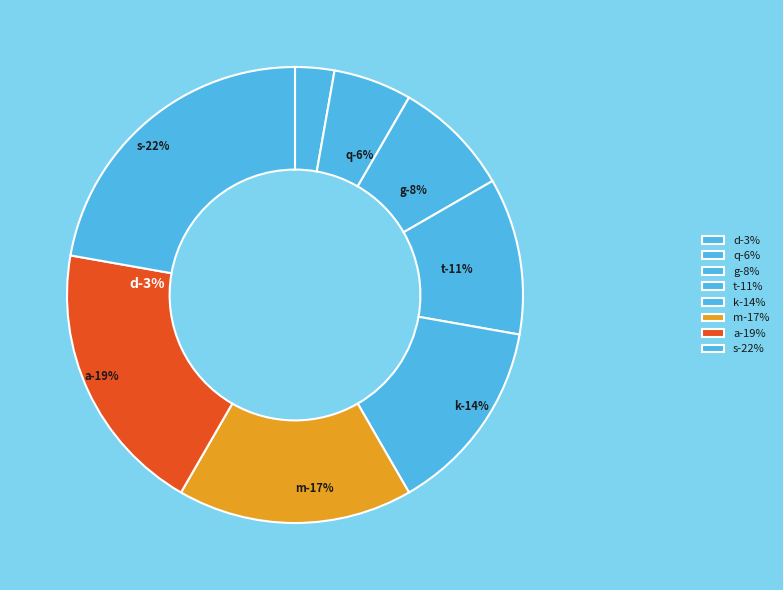

Does any single category account for the majority?

No